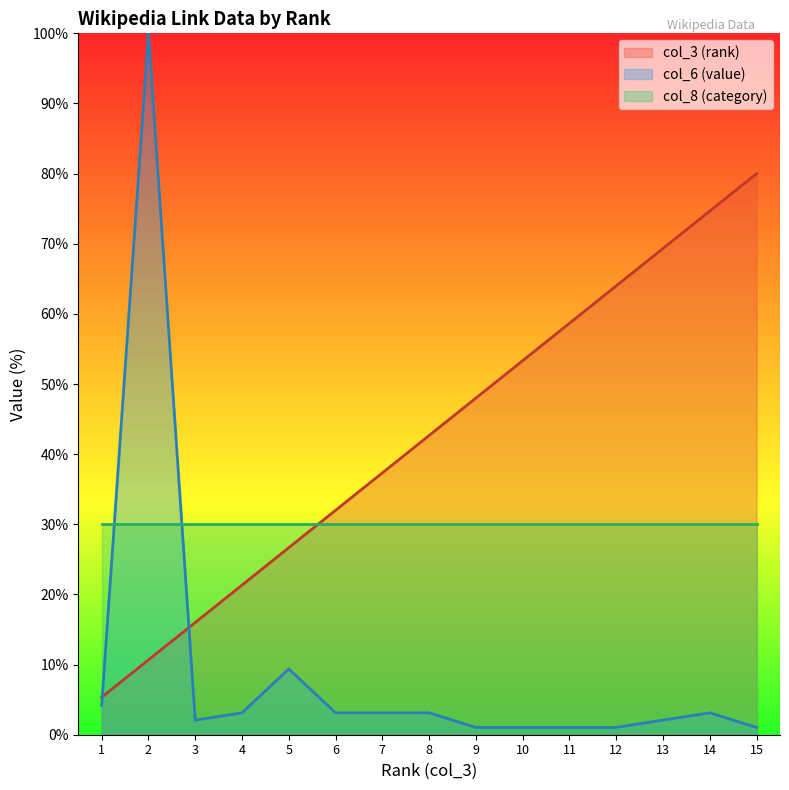

What is the smallest value displayed?

1.0